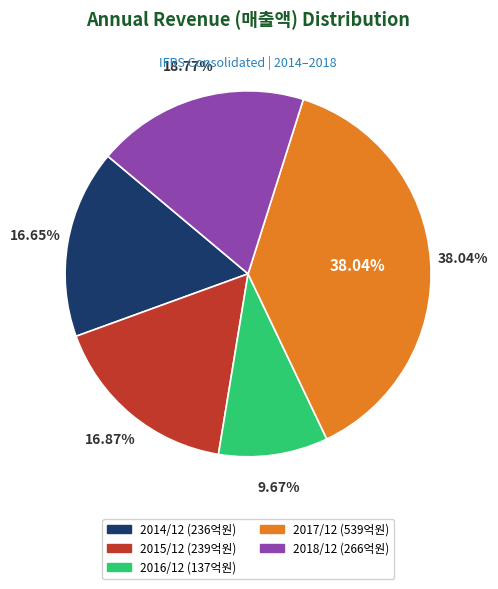

Rank the categories by value from lowest to highest.

2016/12, 2014/12, 2015/12, 2018/12, 2017/12